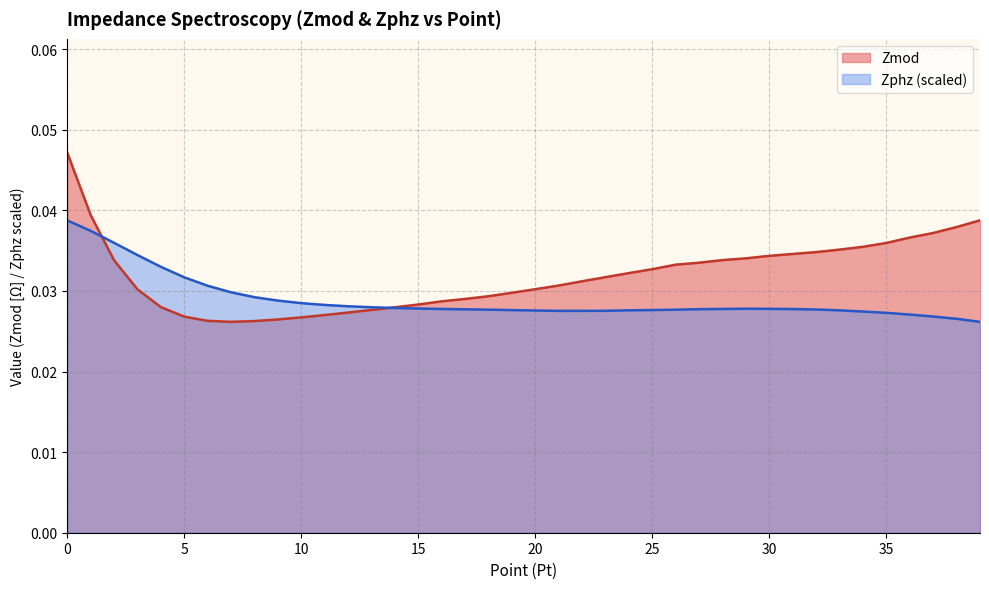

Where is the first local minimum for Zphz?

21